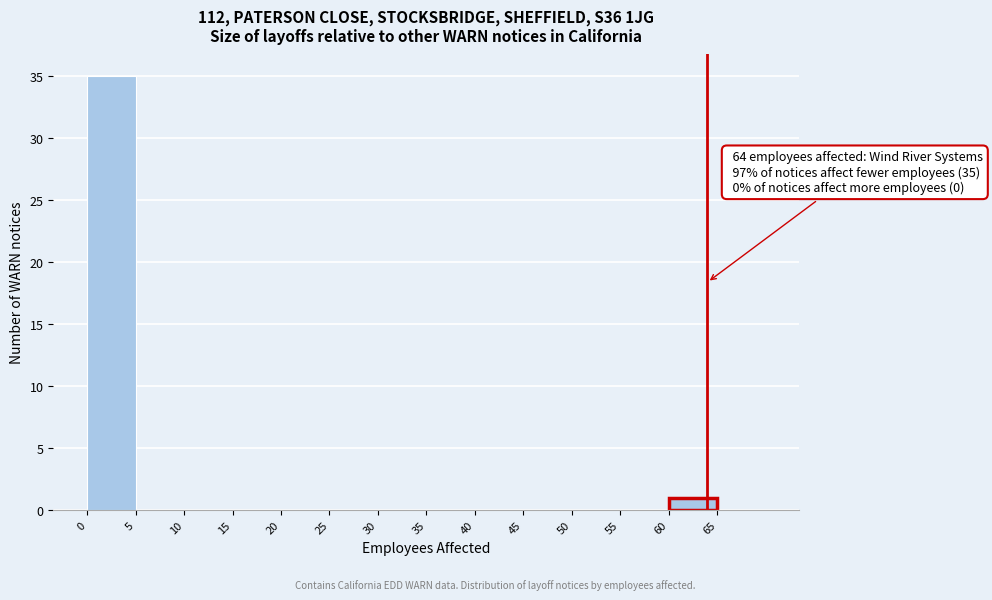

Over which range of the x-axis is the bar tallest?

0 to 5